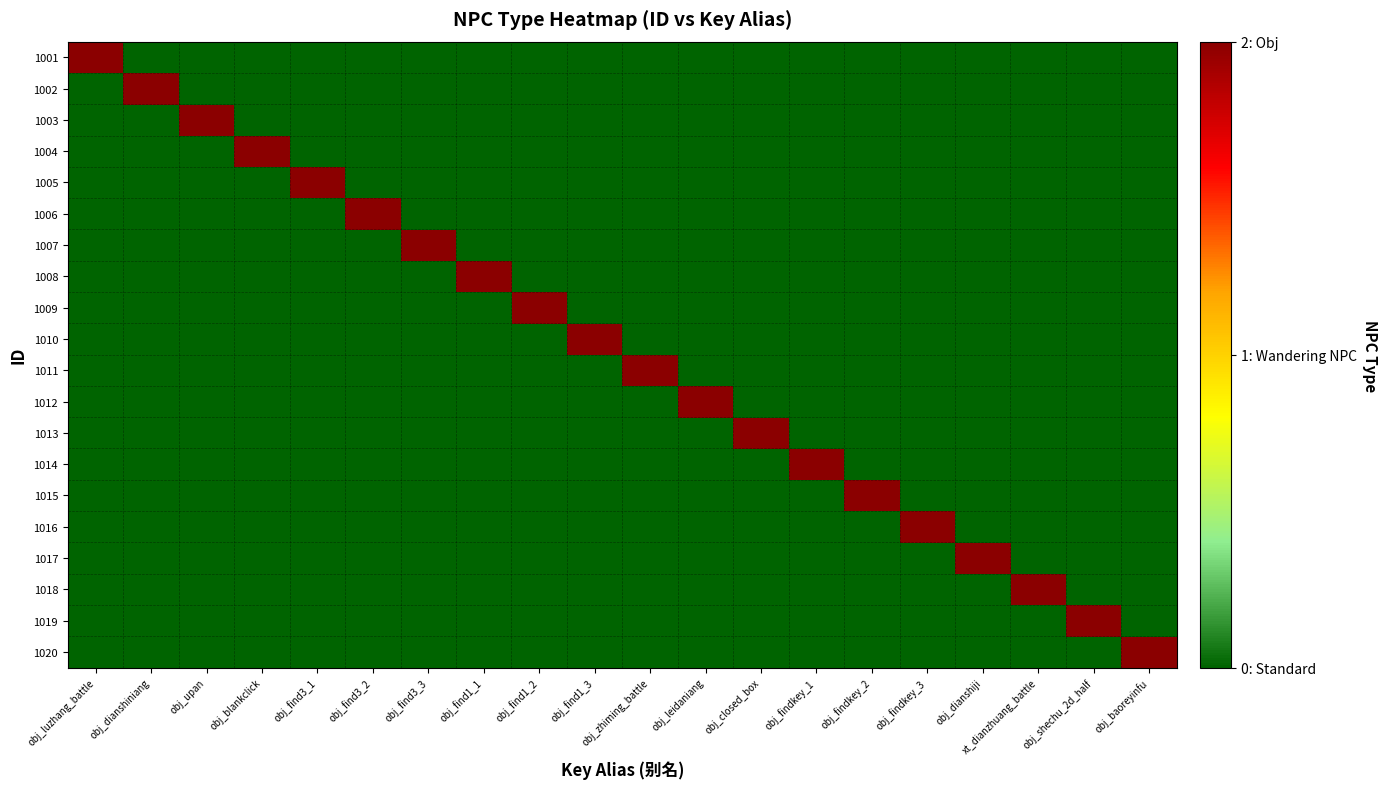

What is the spread (max minus min) of values at obj_zhiming_battle?

2